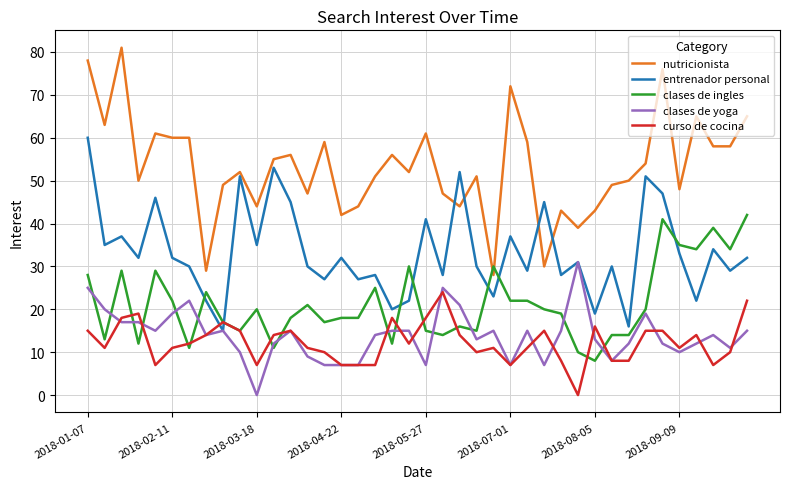

Which series has the largest total across all categories?

nutricionista